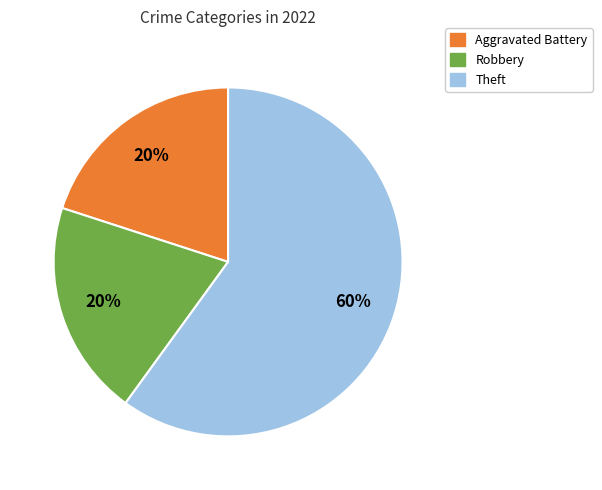

What is the ratio of the value at Robbery to the value at Theft?

0.3